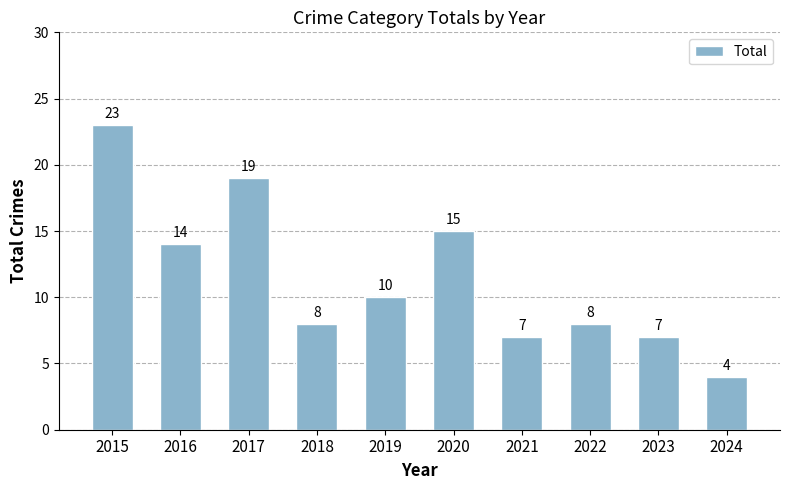

What is the value of the 8th bar from the left?

8